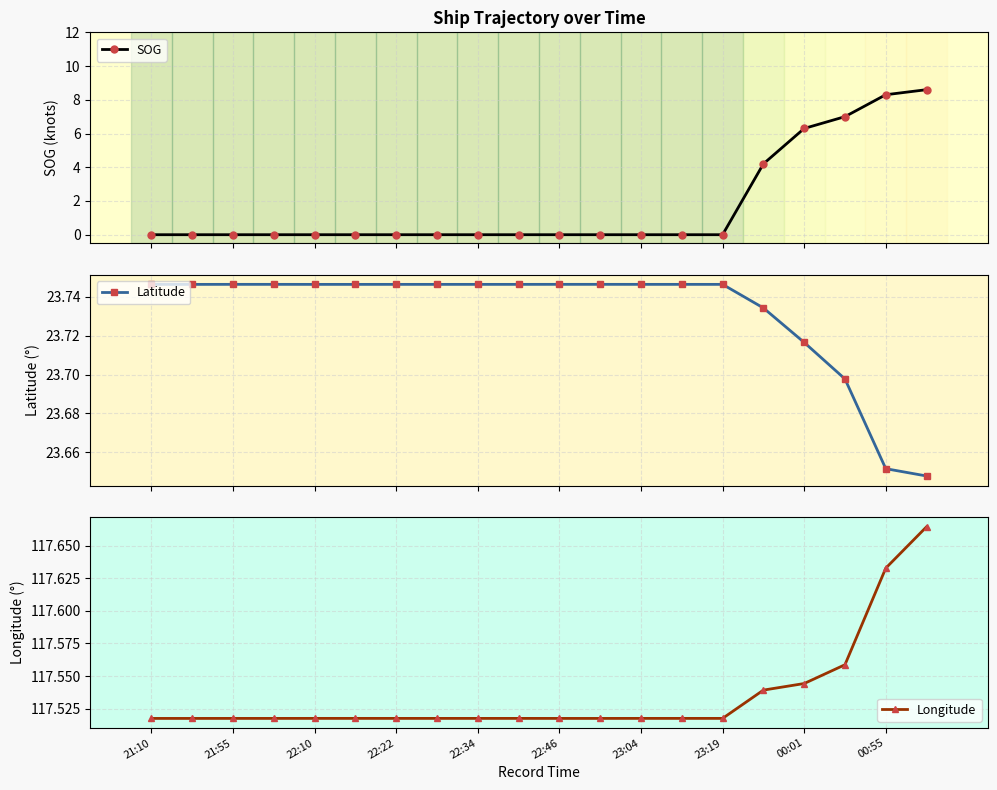

Count the Latitude values in the range 23 to 24.

20